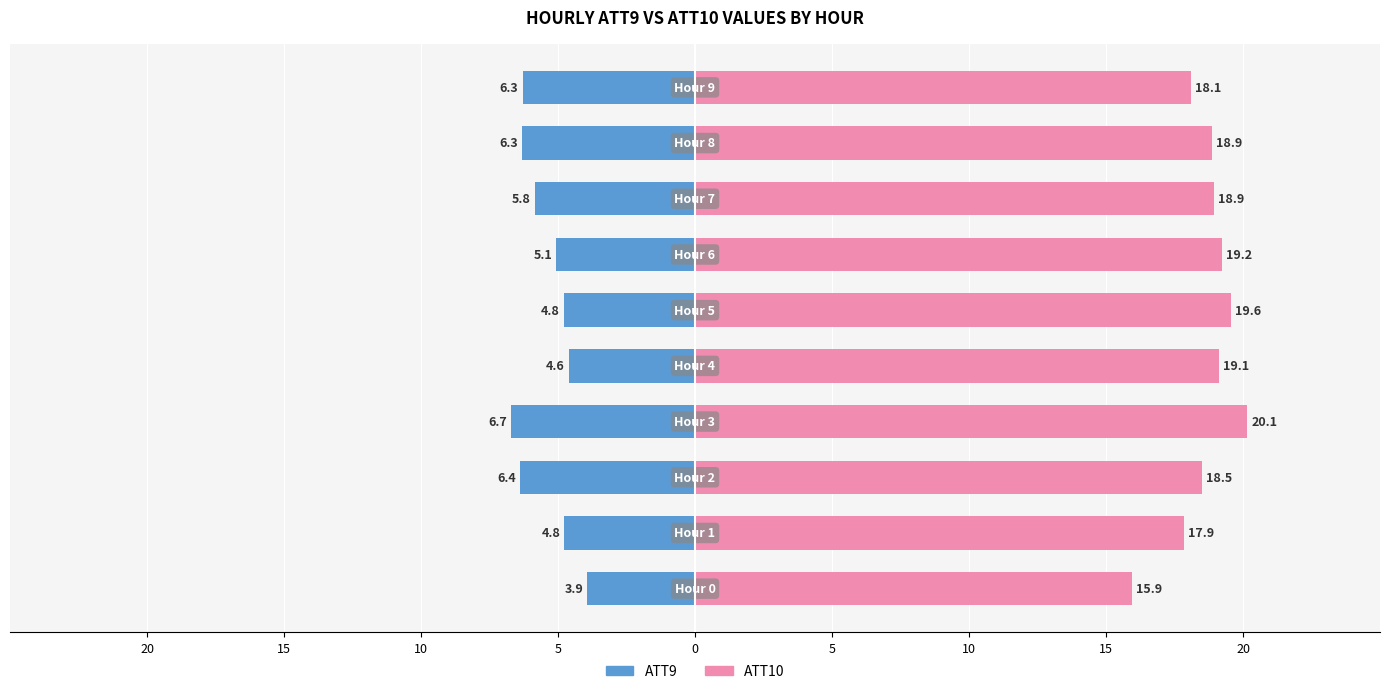

List the series in order of their peak value, highest first.

ATT10, ATT9